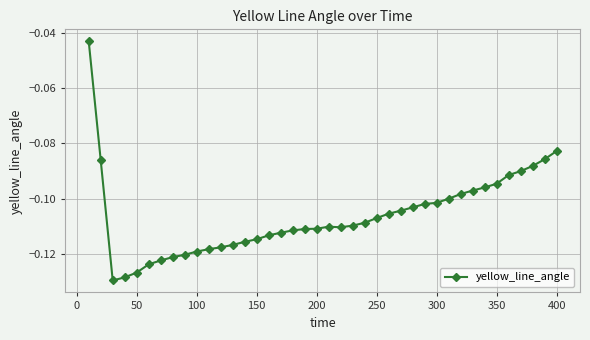

What is the sum of all values?

-4.3